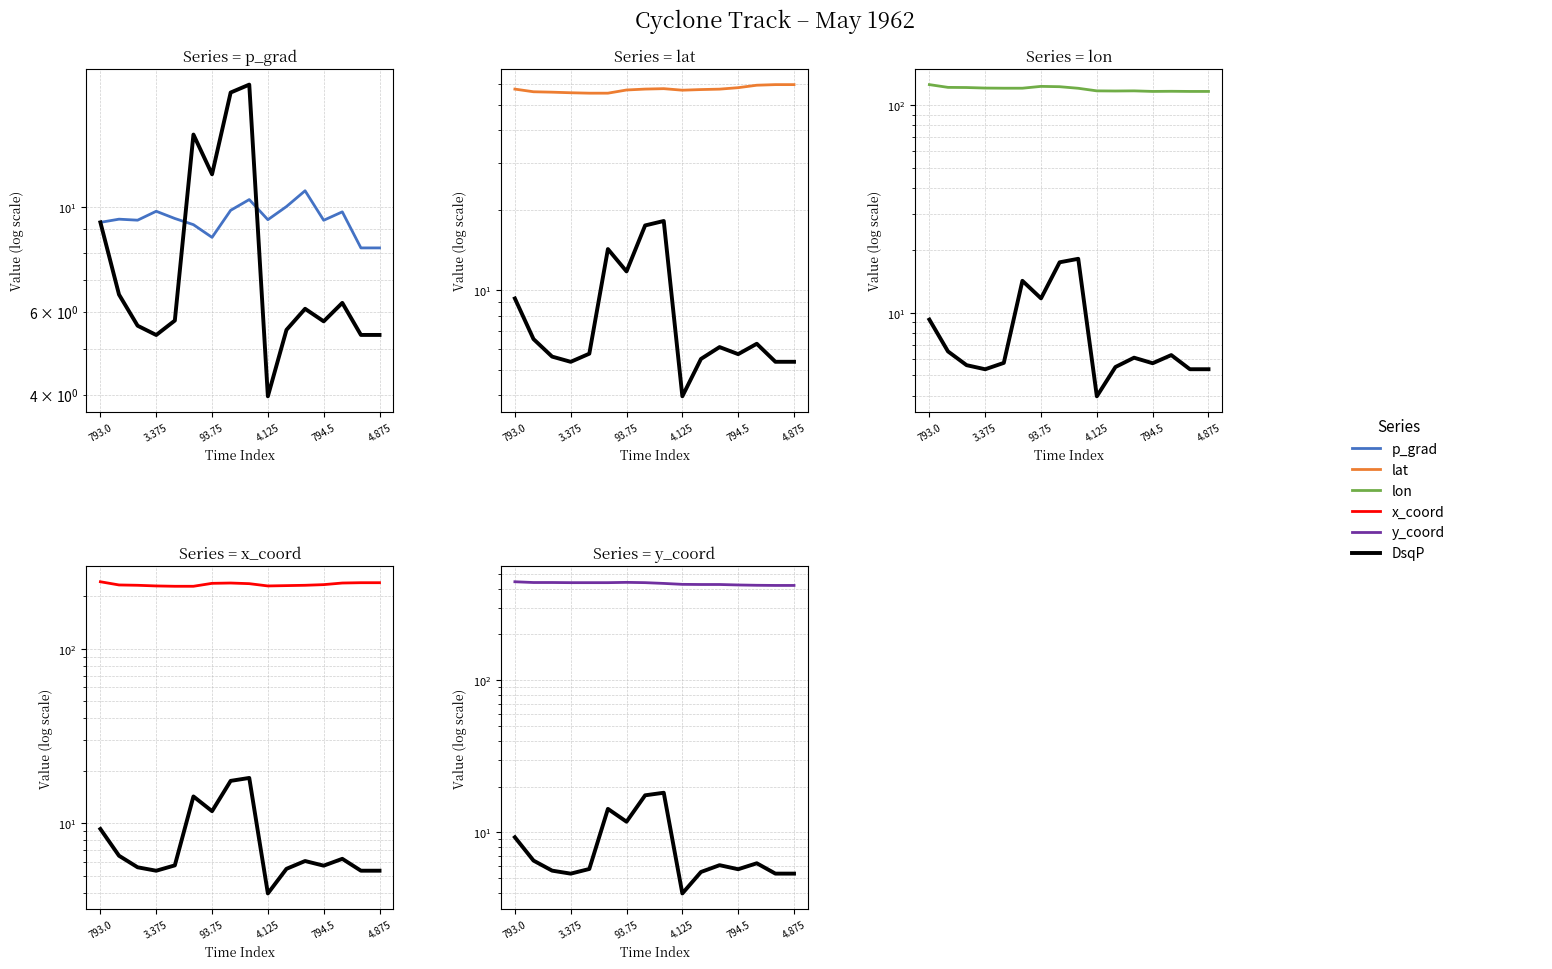

Does the chart have visible grid lines?

Yes